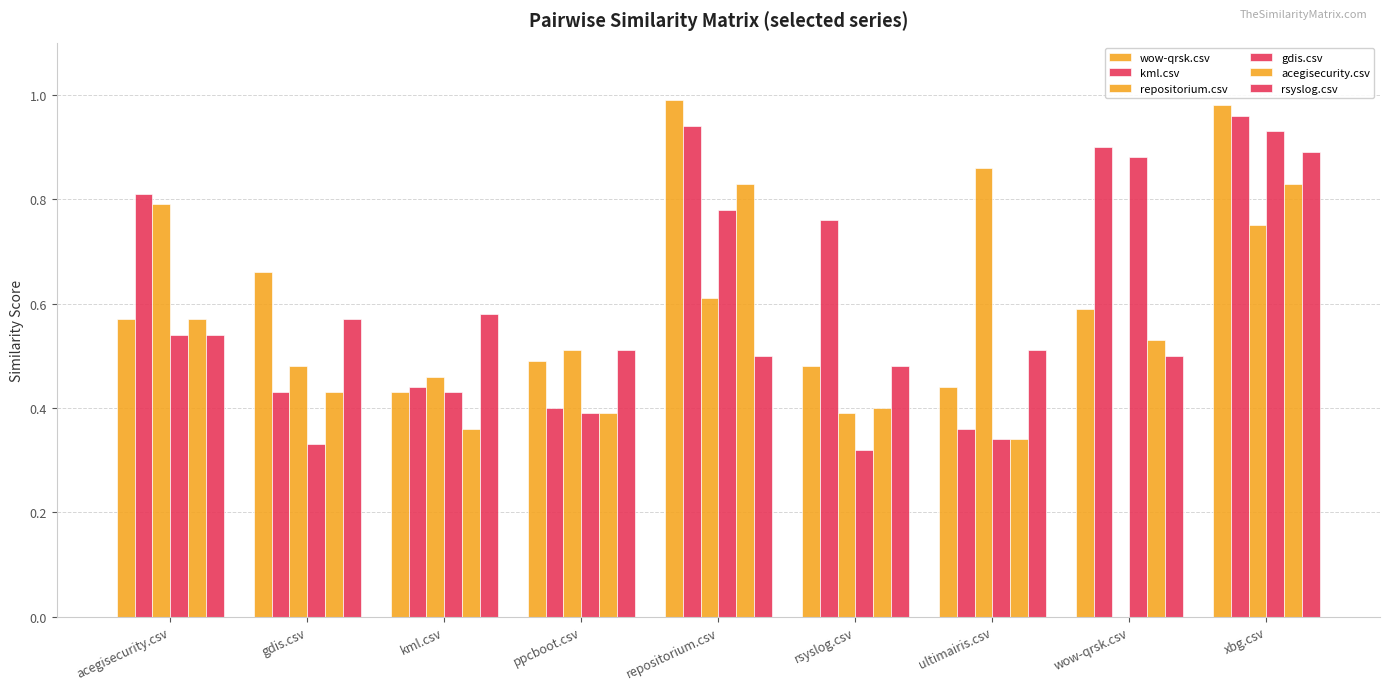

How many categories are shown in the chart?

9